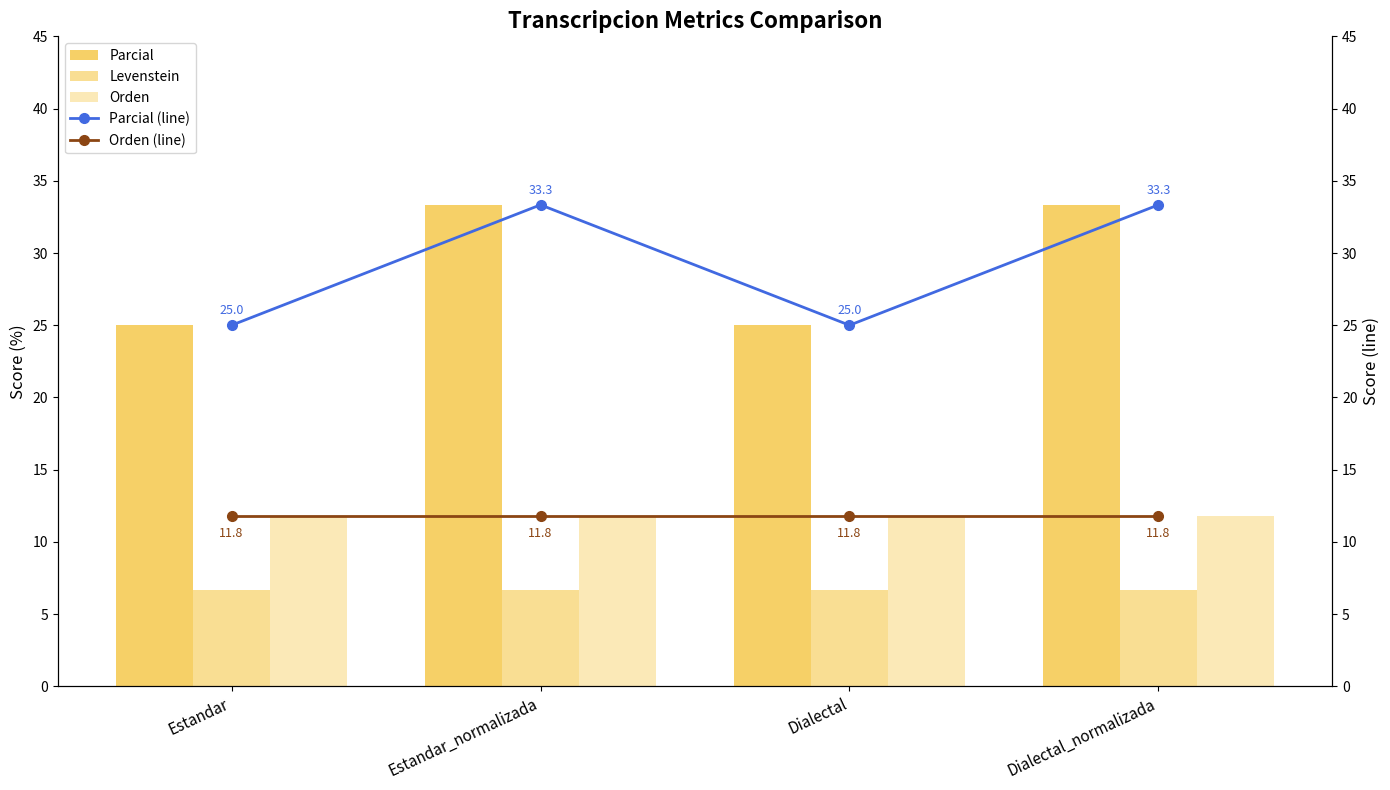

Reading right to left, list all the values displayed in this chart.

Parcial: 33.3	25.0	33.3	25.0
Levenstein: 6.7	6.7	6.7	6.7
Orden: 11.8	11.8	11.8	11.8
Parcial (line): 33.3	25.0	33.3	25.0
Orden (line): 11.8	11.8	11.8	11.8